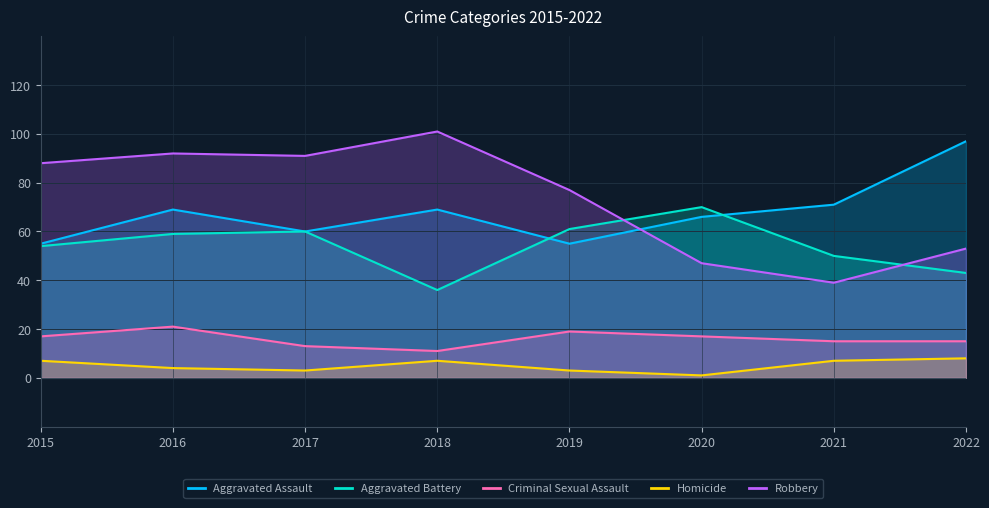

True or false: Aggravated Assault has a value of 95 at 2015.

False